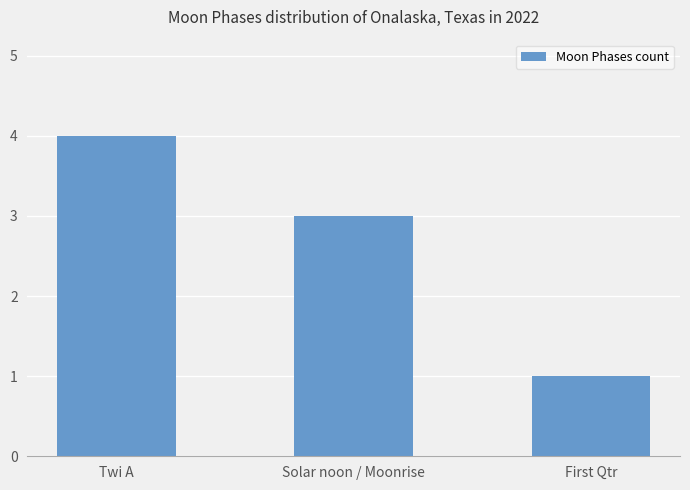

What is the difference between the values at First Qtr and Twi A?

3